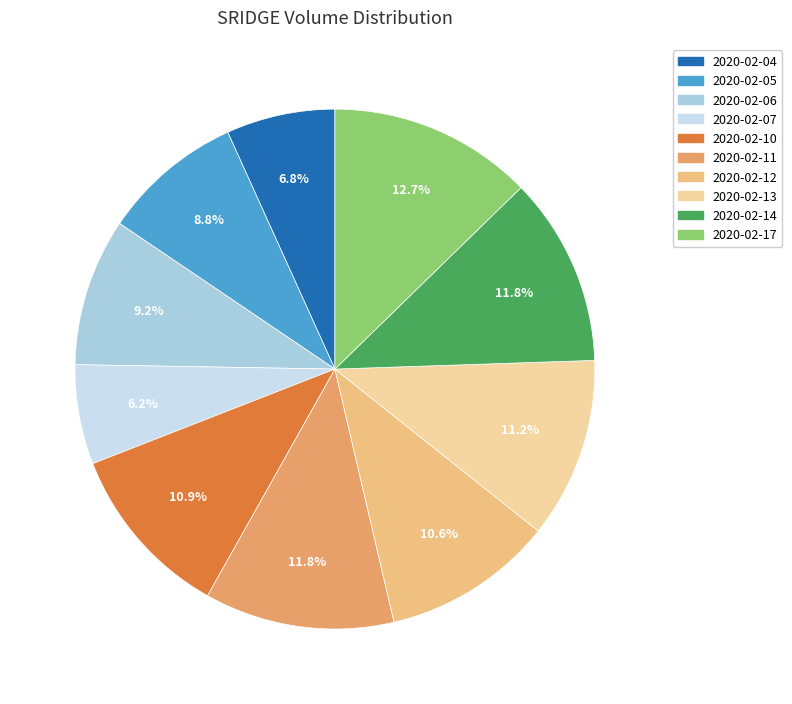

Which category has the smallest portion of the pie?

2020-02-07